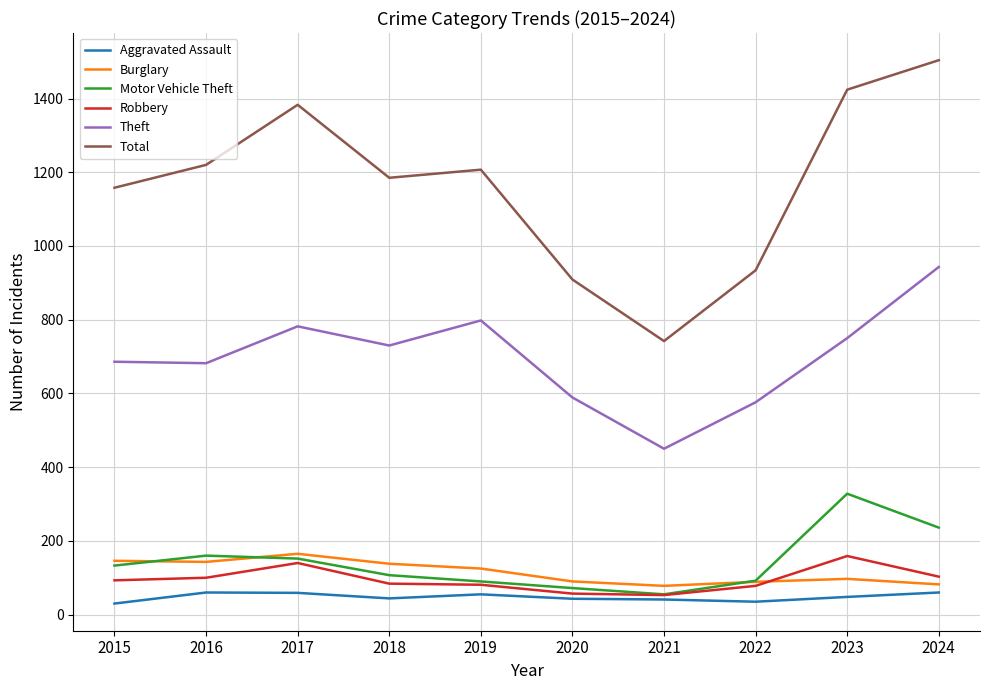

What is the difference between the Robbery values at 2021 and 2015?

40